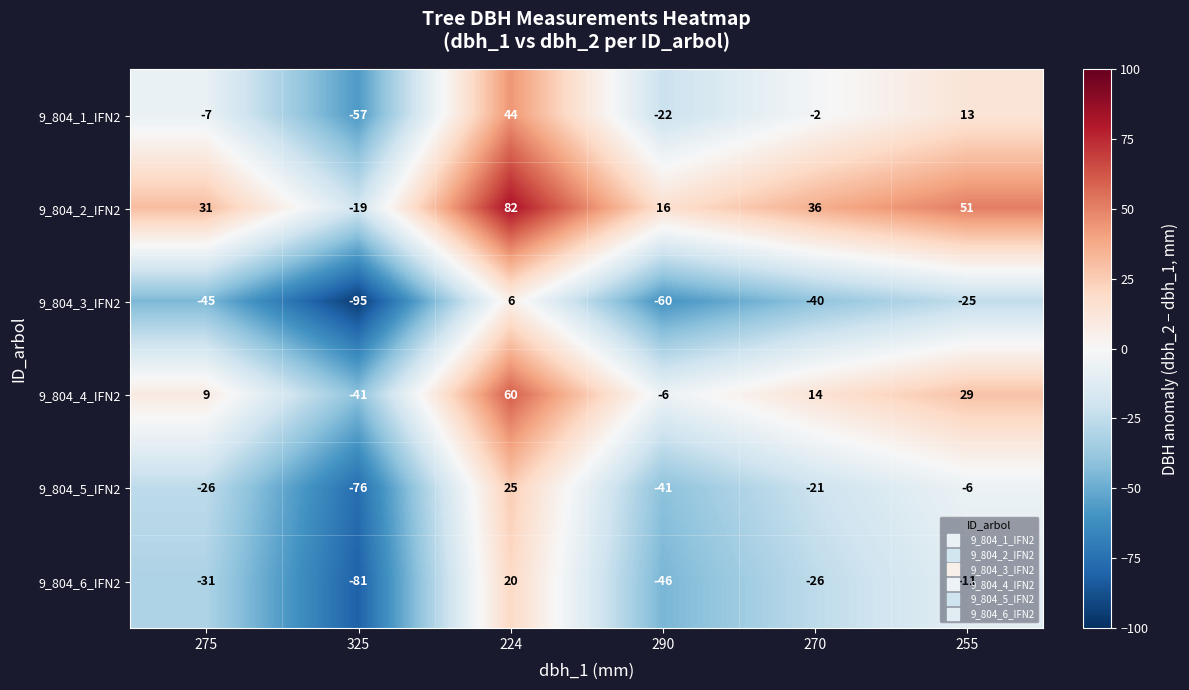

The 9_804_6_IFN2 series shows -26 at 270. True or false?

True